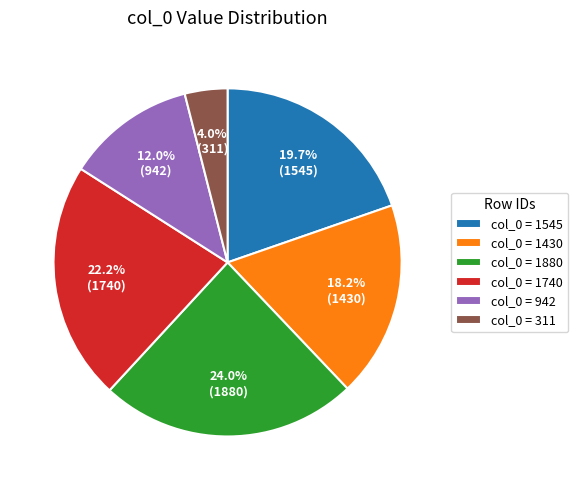

Which slice is the largest?

col_0 = 1880